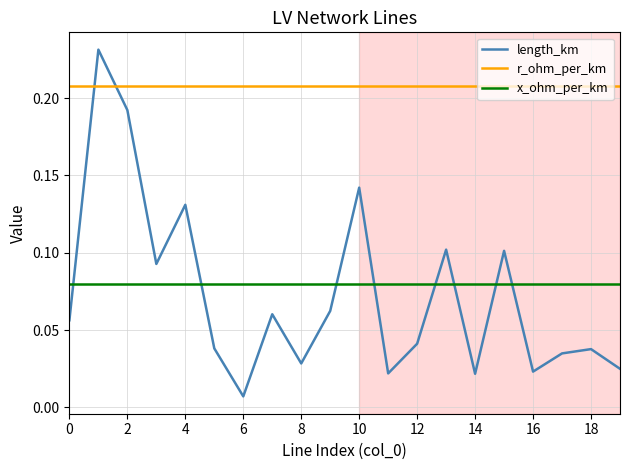

Which series has the widest spread of values?

length_km